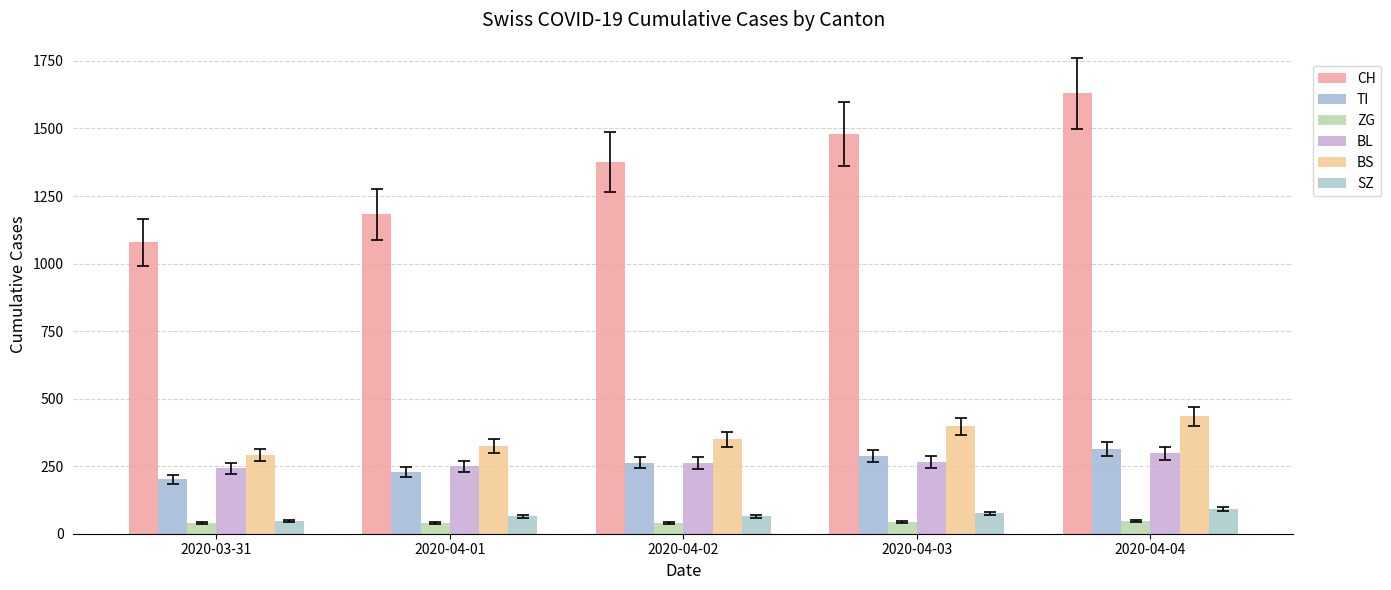

What is the difference between the second highest and minimum values in the TI series?

85